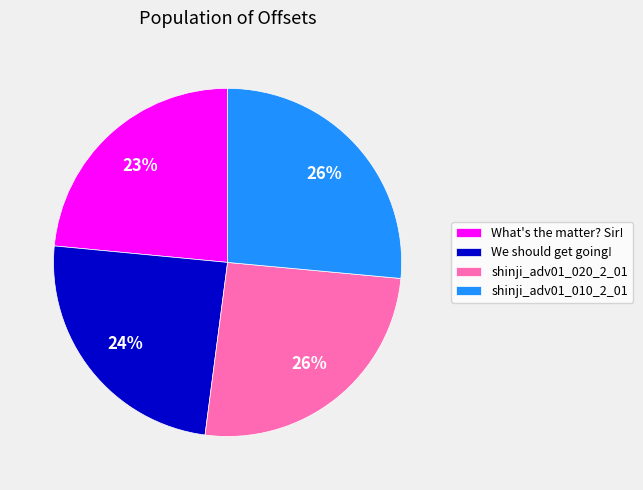

To the nearest percent, what portion does shinji_adv01_010_2_01 represent?

26%